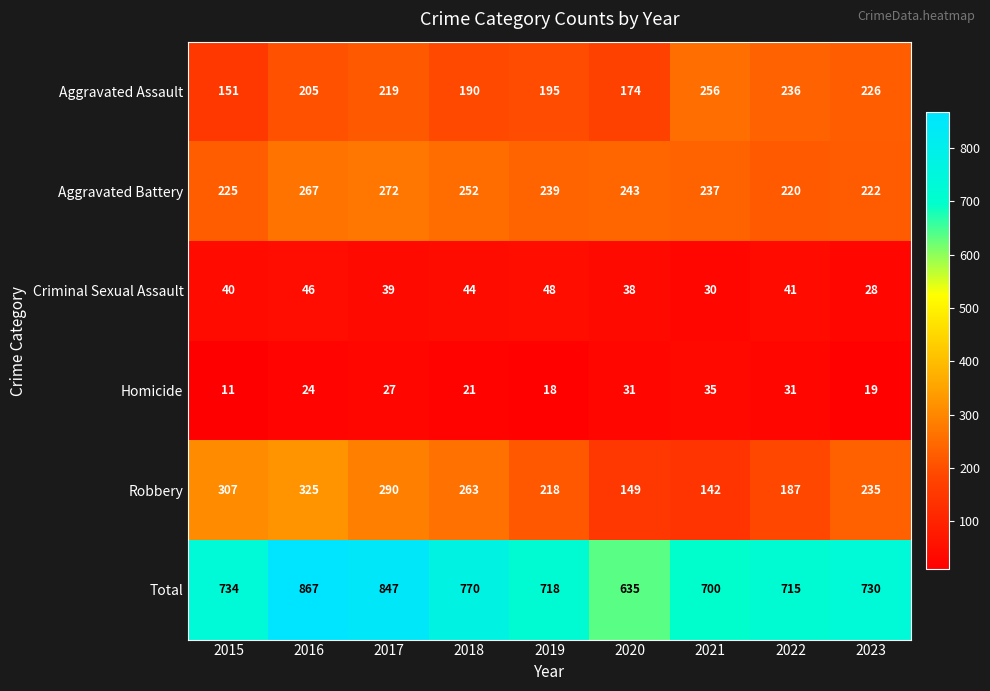

Which series has the largest total across all categories?

Total